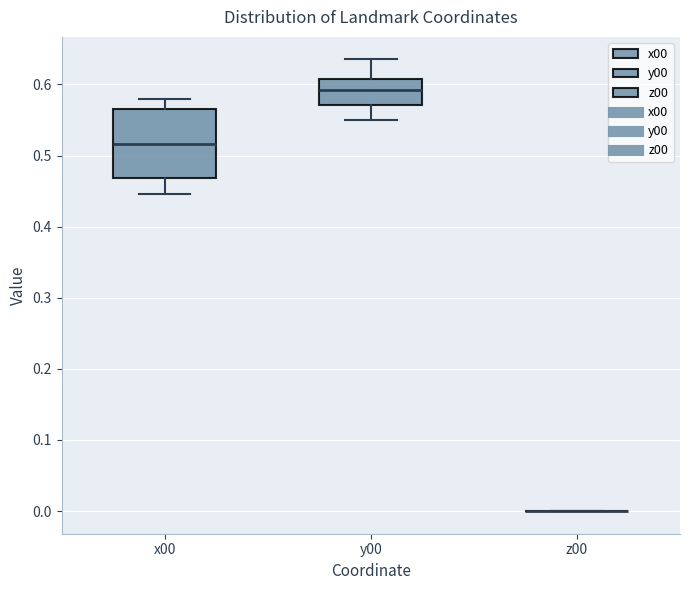

Reading left to right, read every box against the y-axis: the position of its median line, the range the box covers, and the ends of its whiskers. The values are not printed on the chart, so give them approximately, as read against the axis.

x00: median 0.52, box 0.47 to 0.57, whiskers 0.45 to 0.58
y00: median 0.59, box 0.57 to 0.61, whiskers 0.55 to 0.64
z00: box collapsed to a line at 0.00, whiskers 0.00 to 0.00